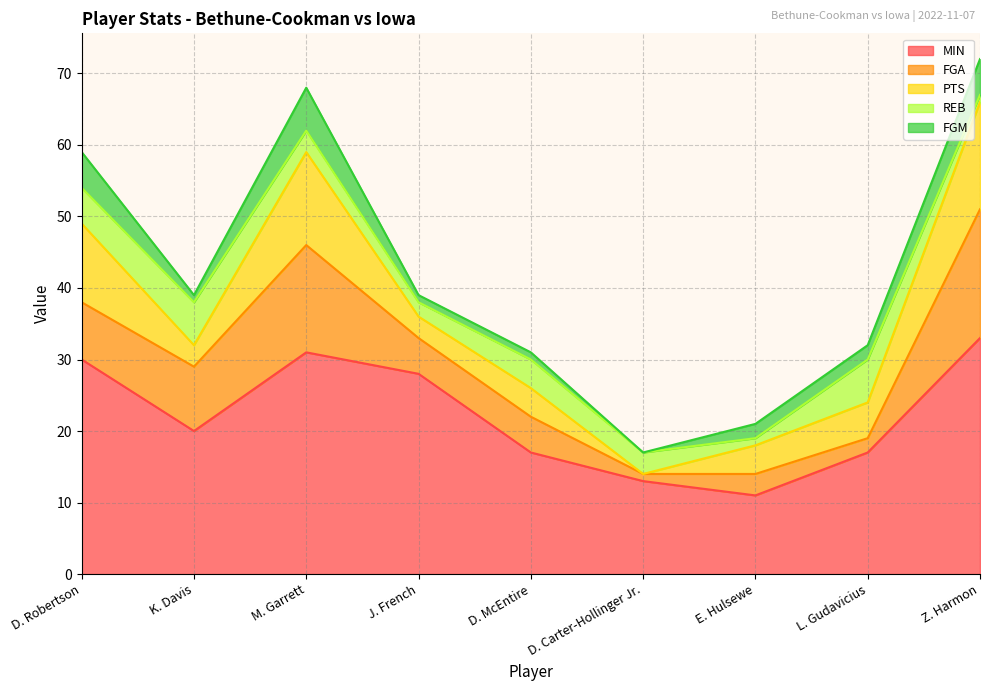

What is the value of the MIN point at the 9th from the left?

33